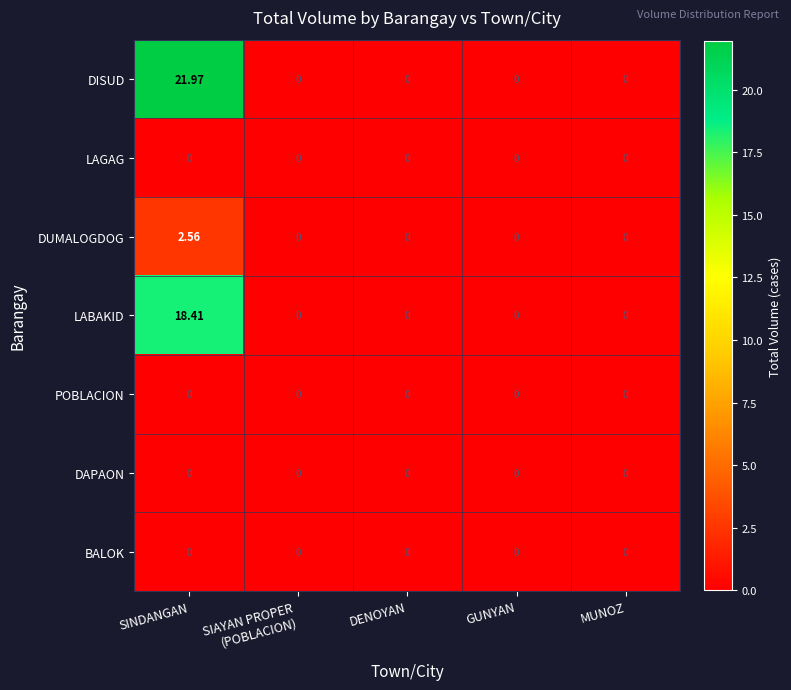

Which series has the largest total across all categories?

DISUD